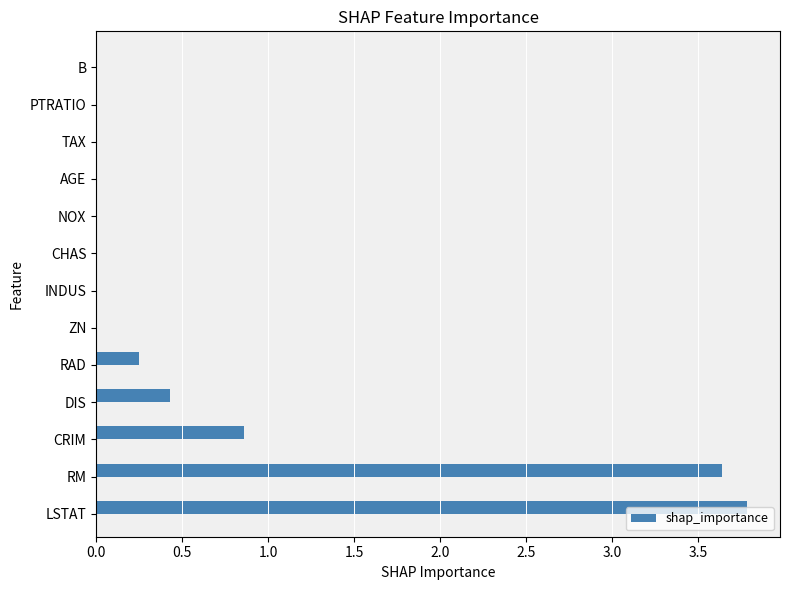

What is the average value?

0.7